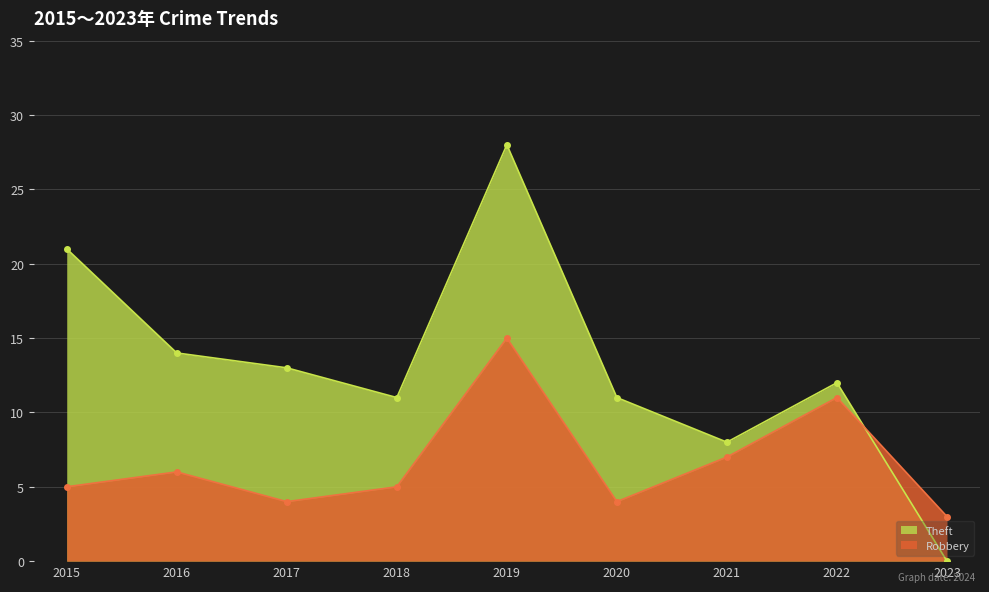

At which label is Theft closest to 14?

2016